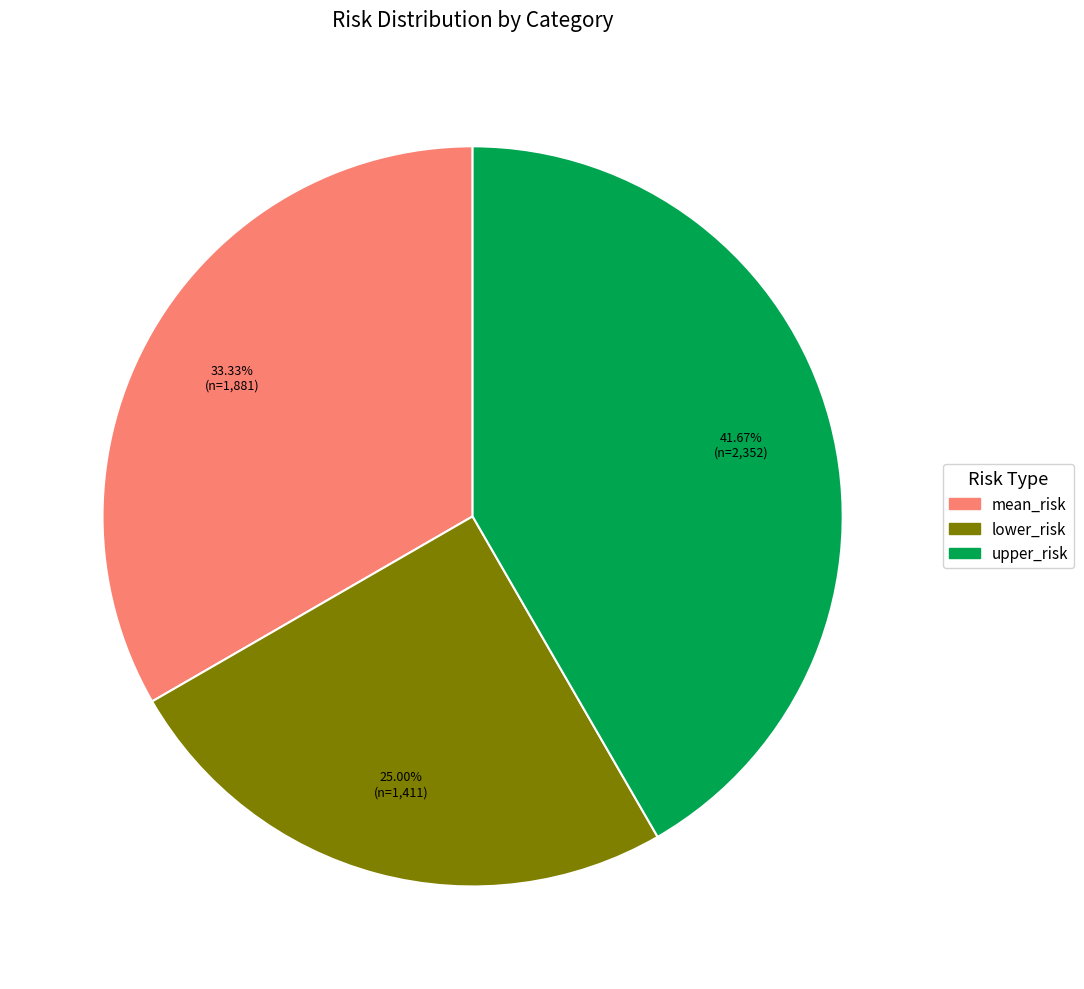

Approximately how many times larger is the value at lower_risk compared to upper_risk?

0.6